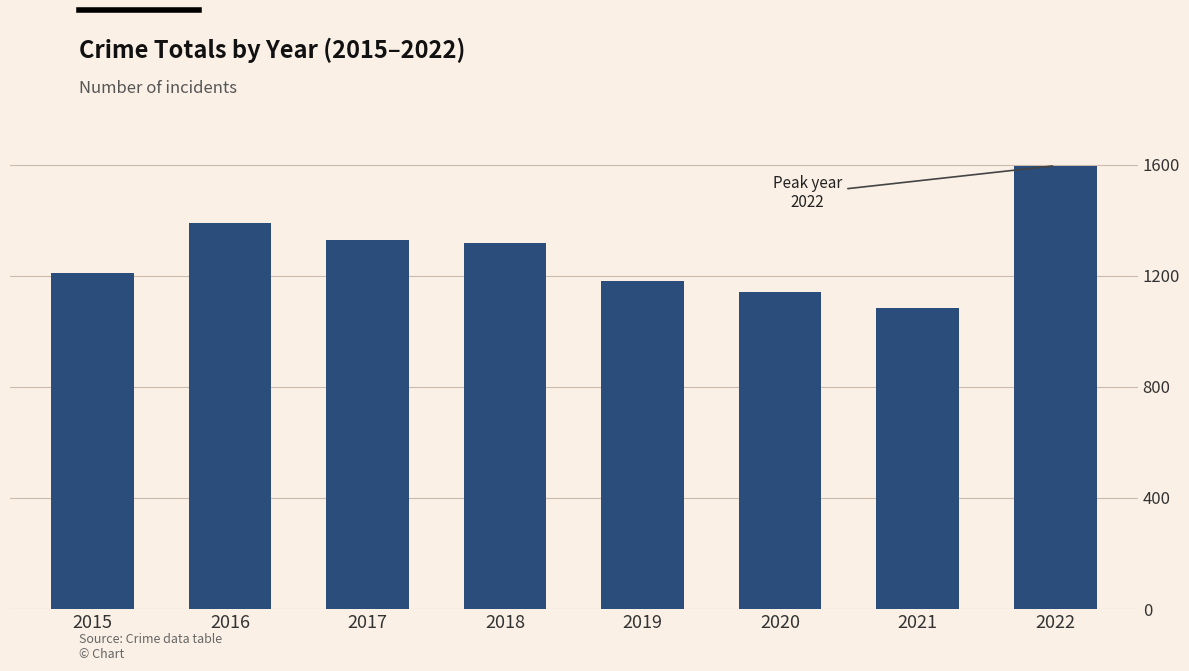

What is the average value?

1281